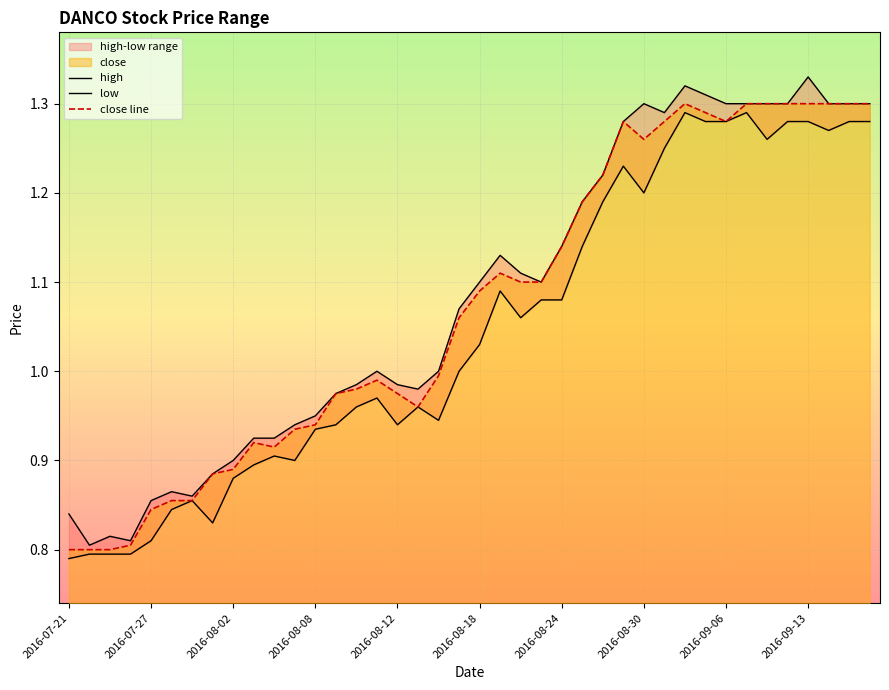

True or false: low and close line intersect in this chart.

False